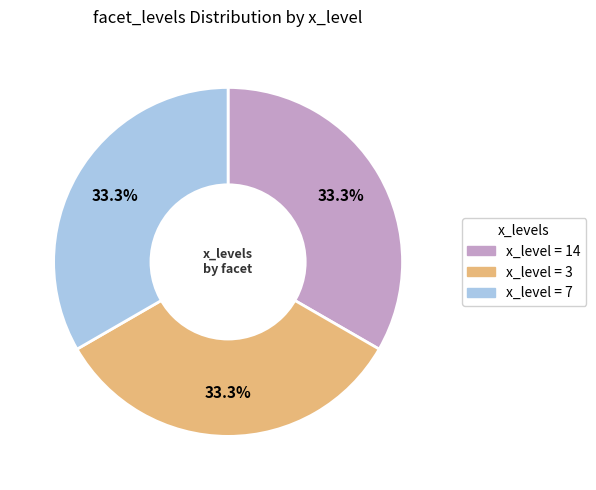

Is there any slice that represents more than half of the pie?

No